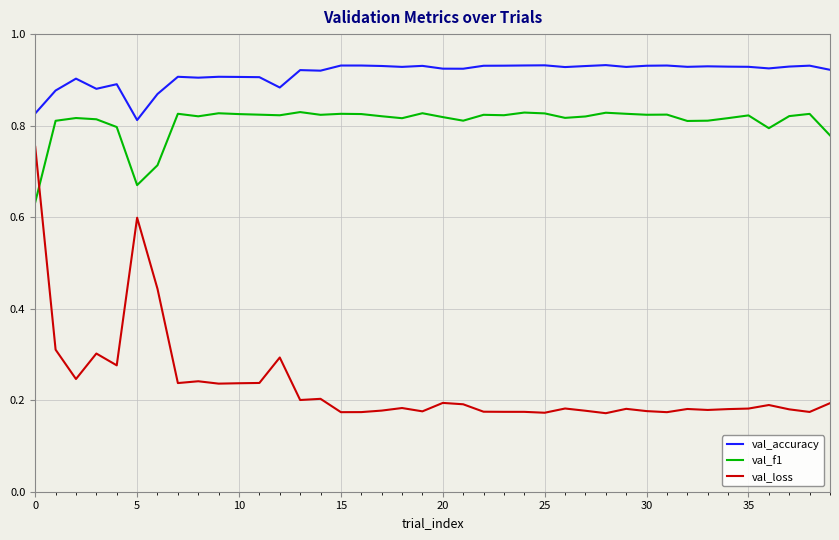

Which series has the widest spread of values?

val_loss